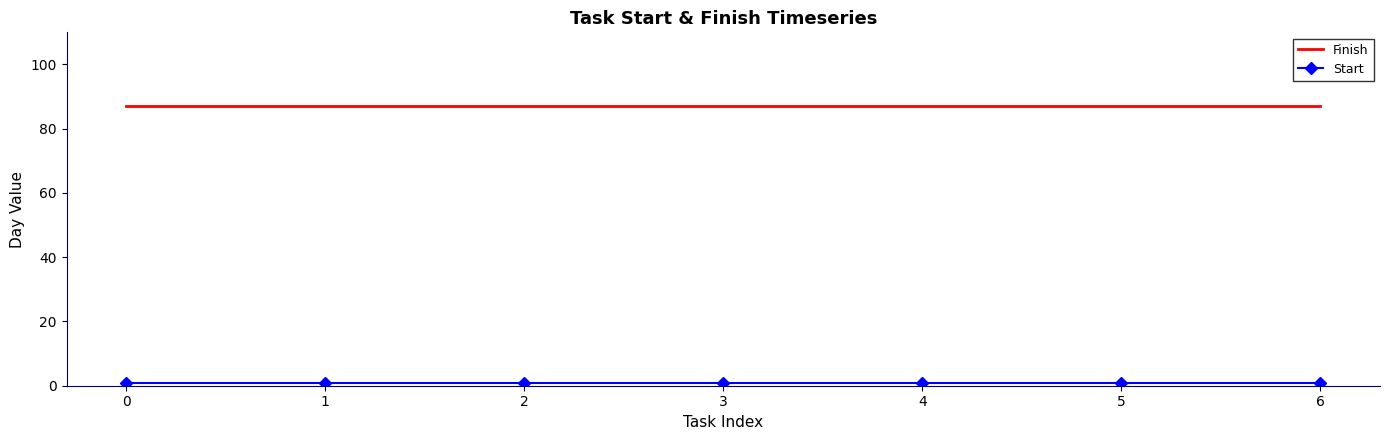

Is it true that Finish equals 58 at 4?

False